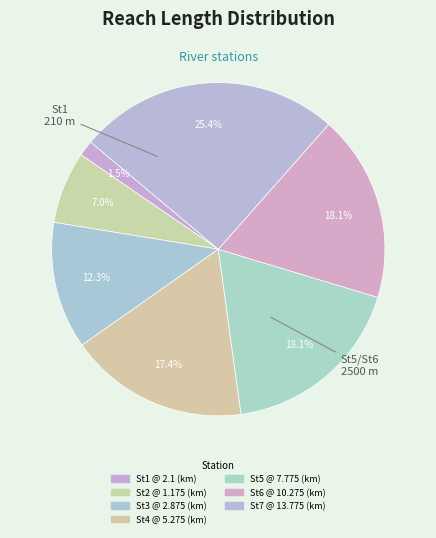

Count the number of slices in the pie.

7